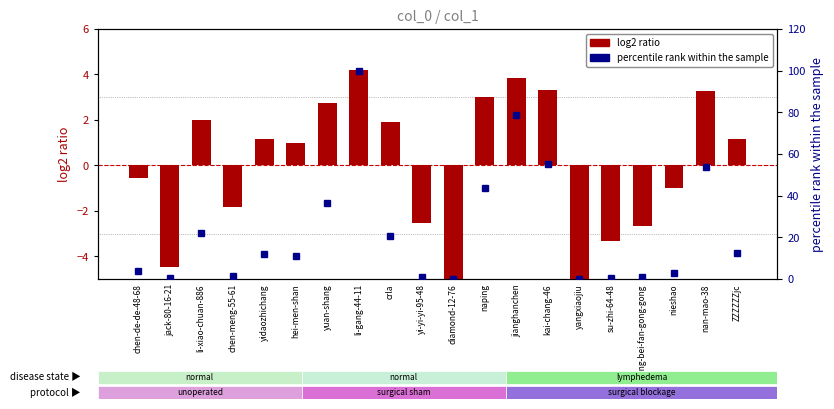

Which series has the largest total across all categories?

percentile rank within the sample